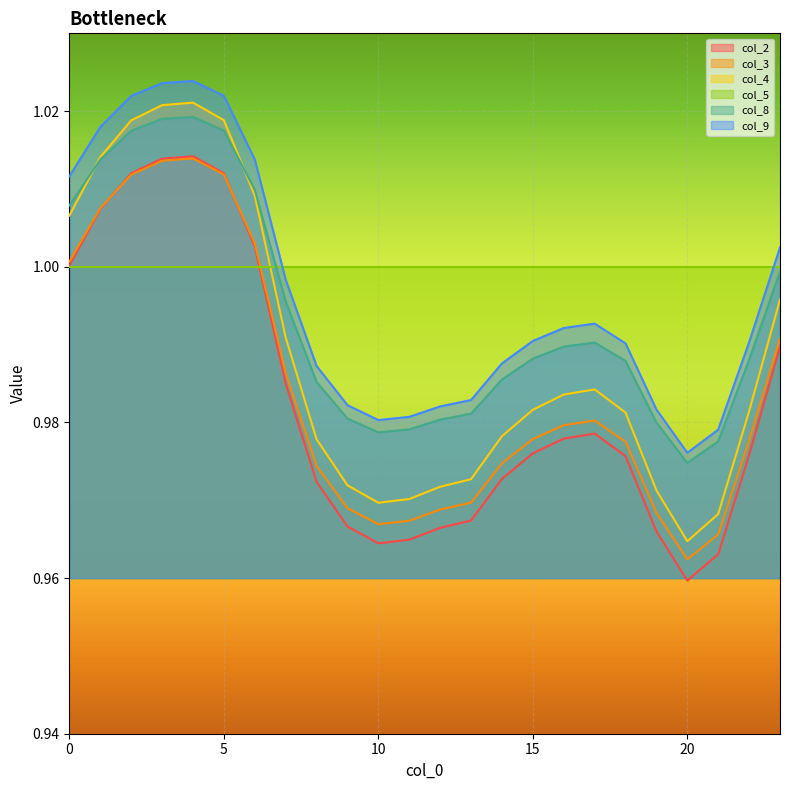

The col_2 series shows 0.7 at 22. True or false?

False